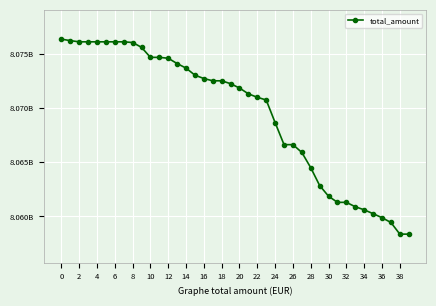

Which label corresponds to the smallest value in the chart?

38